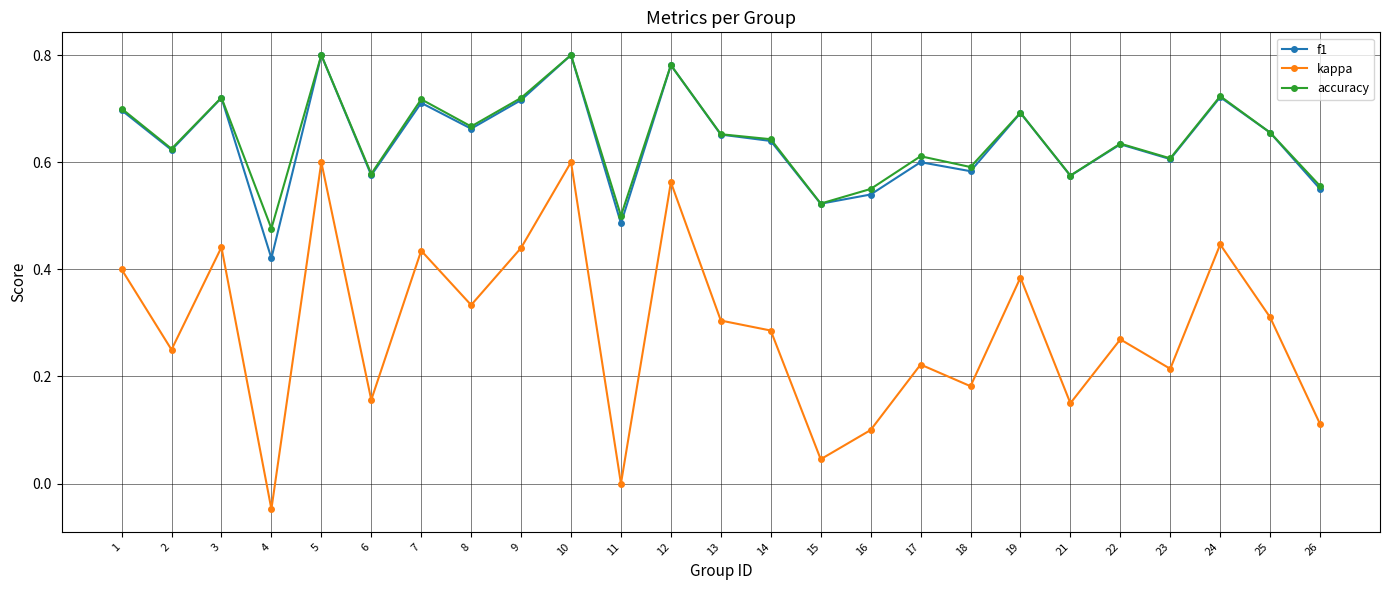

The accuracy series shows 0.6 at 26. True or false?

True